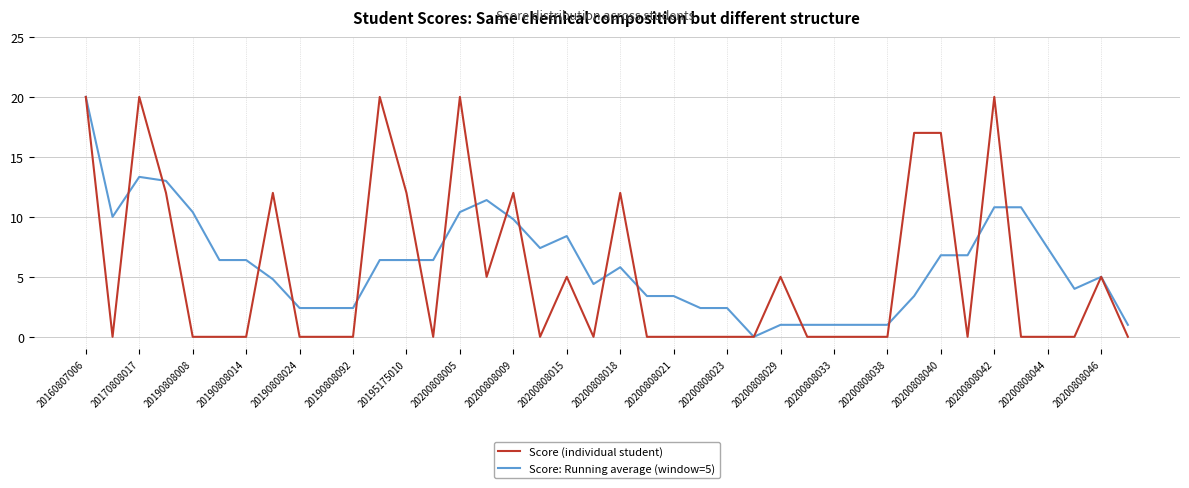

What is the highest value of the Score: Running average (window=5) series?

20.0